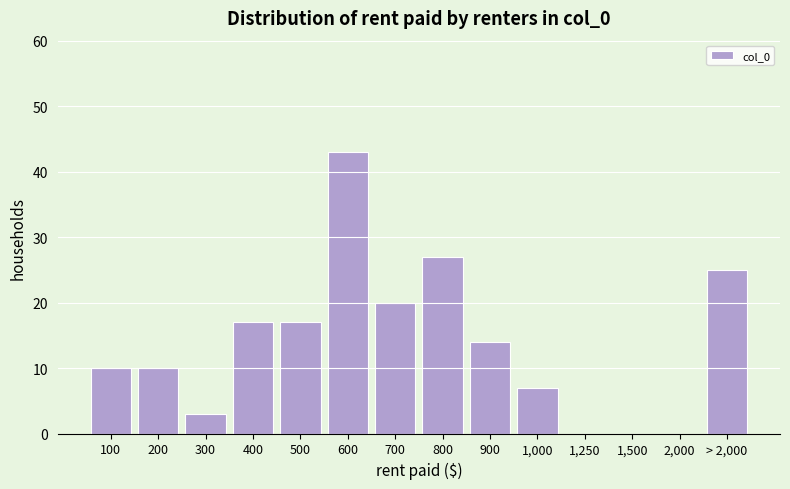

Reading left to right, extract all data points from this chart.

100=10	200=10	300=3	400=17	500=17	600=43	700=20	800=27	900=14	1,000=7	1,250=0	1,500=0	2,000=0	> 2,000=25